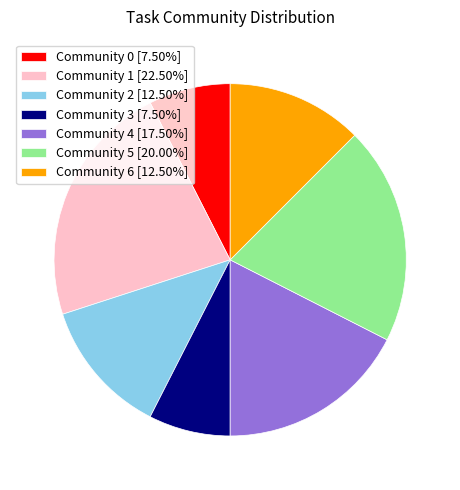

True or false: Community 3 accounts for 8% of the total.

True